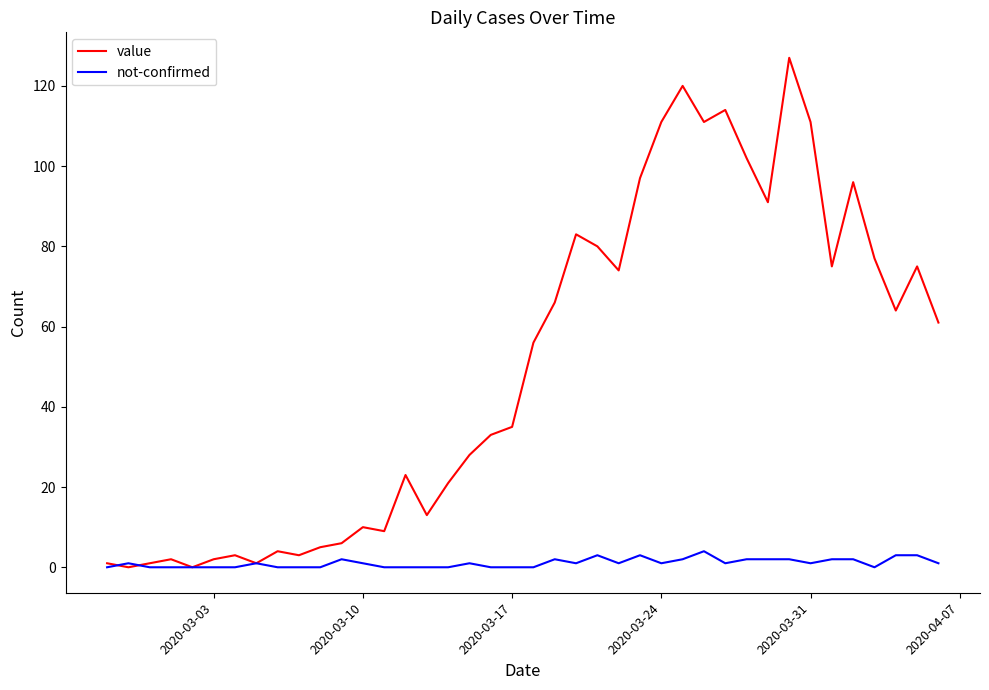

Which series has the largest range (max minus min)?

value